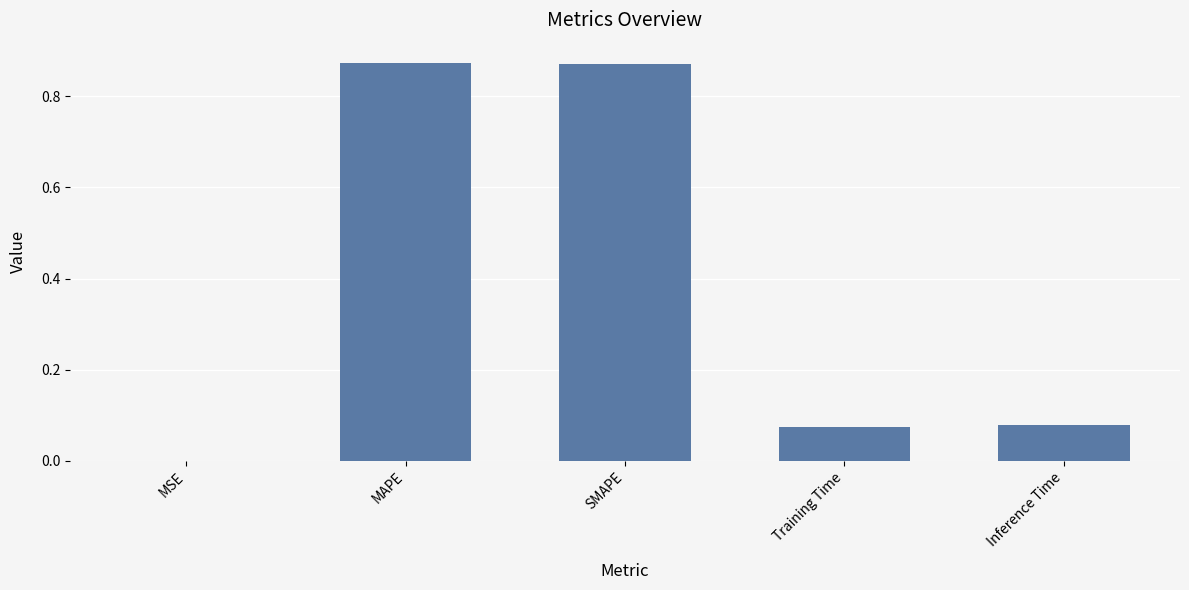

The chart shows a value of 0.0 at Training Time. True or false?

False